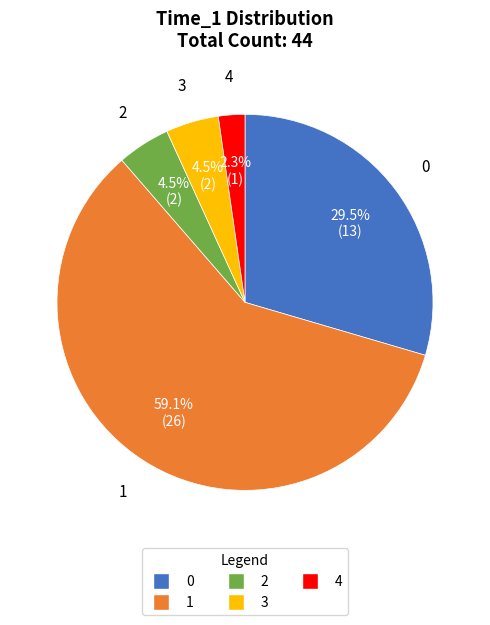

How many segments does this pie chart have?

5